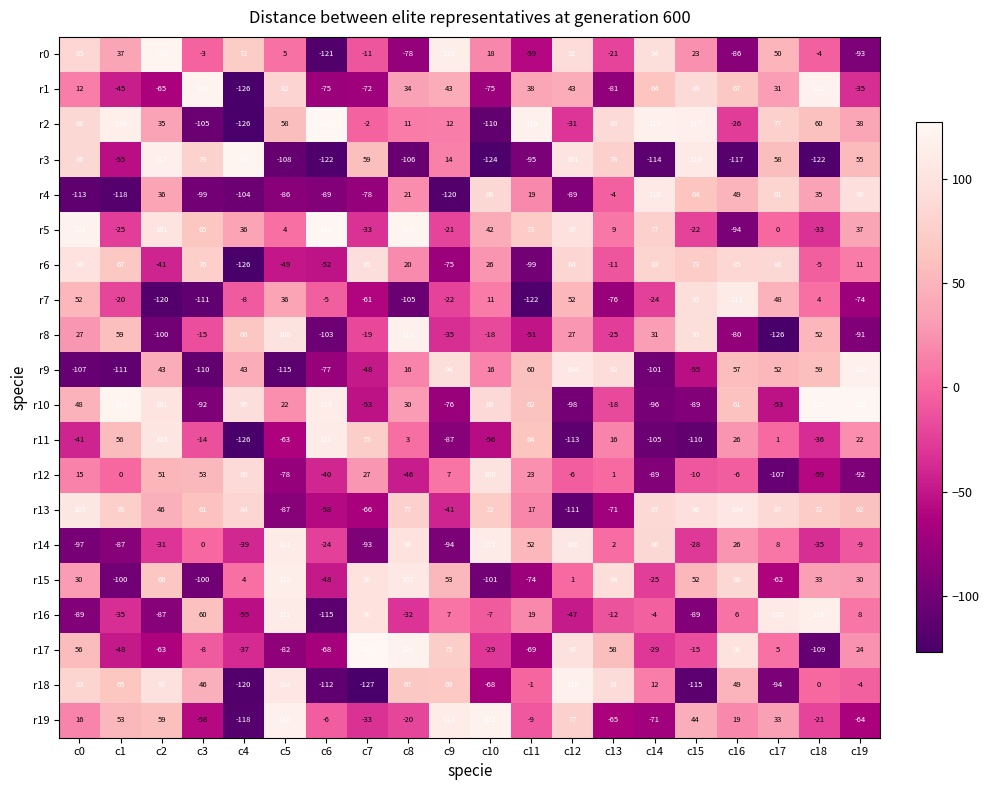

Between c2 and c19, which series saw the biggest shift?

r0